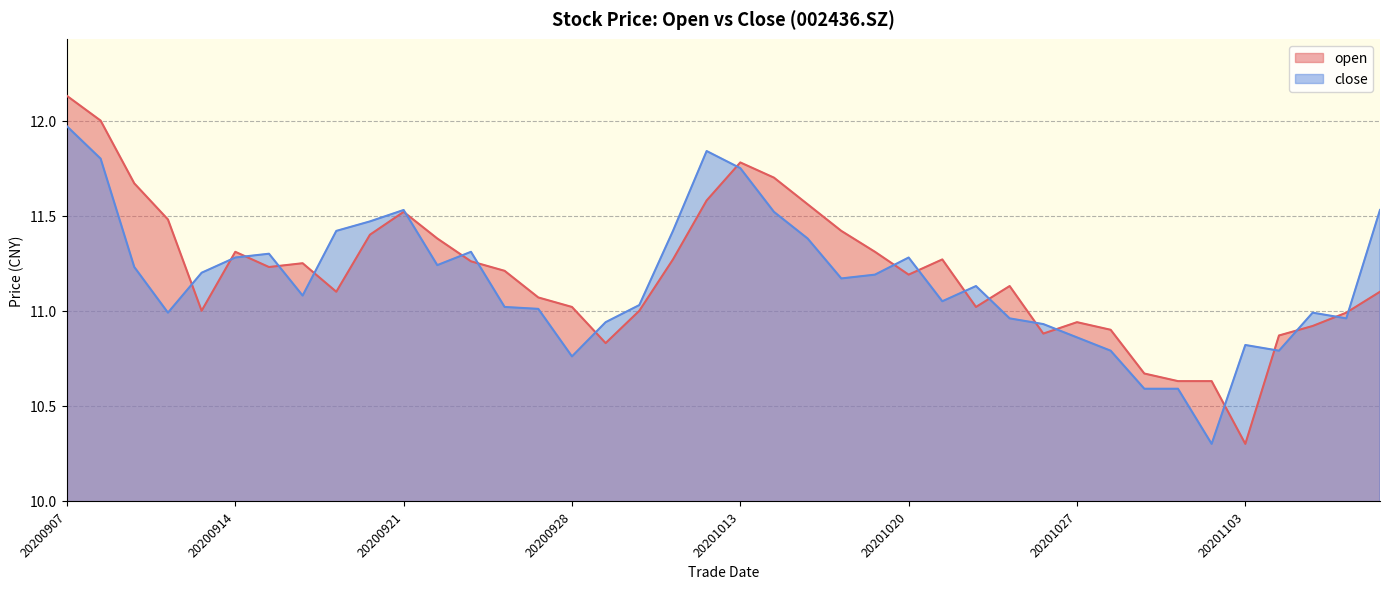

Reading left to right, transcribe all the data shown in this chart.

open: 20200907=12.1	20200908=12.0	20200909=11.7	20200910=11.5	20200911=11.0	20200914=11.3	20200915=11.2	20200916=11.2	20200917=11.1	20200918=11.4	20200921=11.5	20200922=11.4	20200923=11.3	20200924=11.2	20200925=11.1	20200928=11.0	20200929=10.8	20200930=11.0	20201009=11.3	20201012=11.6	20201013=11.8	20201014=11.7	20201015=11.6	20201016=11.4	20201019=11.3	20201020=11.2	20201021=11.3	20201022=11.0	20201023=11.1	20201026=10.9	20201027=10.9	20201028=10.9	20201029=10.7	20201030=10.6	20201102=10.6	20201103=10.3	20201104=10.9	20201105=10.9	20201106=11.0	20201109=11.1
close: 20200907=12.0	20200908=11.8	20200909=11.2	20200910=11.0	20200911=11.2	20200914=11.3	20200915=11.3	20200916=11.1	20200917=11.4	20200918=11.5	20200921=11.5	20200922=11.2	20200923=11.3	20200924=11.0	20200925=11.0	20200928=10.8	20200929=10.9	20200930=11.0	20201009=11.4	20201012=11.8	20201013=11.8	20201014=11.5	20201015=11.4	20201016=11.2	20201019=11.2	20201020=11.3	20201021=11.1	20201022=11.1	20201023=11.0	20201026=10.9	20201027=10.9	20201028=10.8	20201029=10.6	20201030=10.6	20201102=10.3	20201103=10.8	20201104=10.8	20201105=11.0	20201106=11.0	20201109=11.5